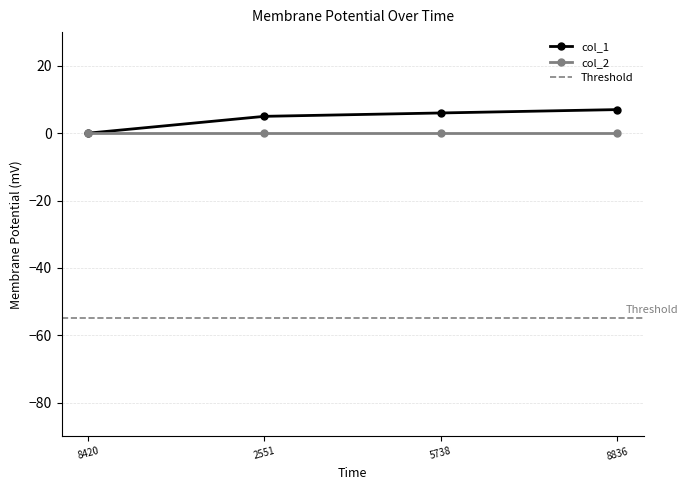

What is the difference between the maximum and minimum values?

7